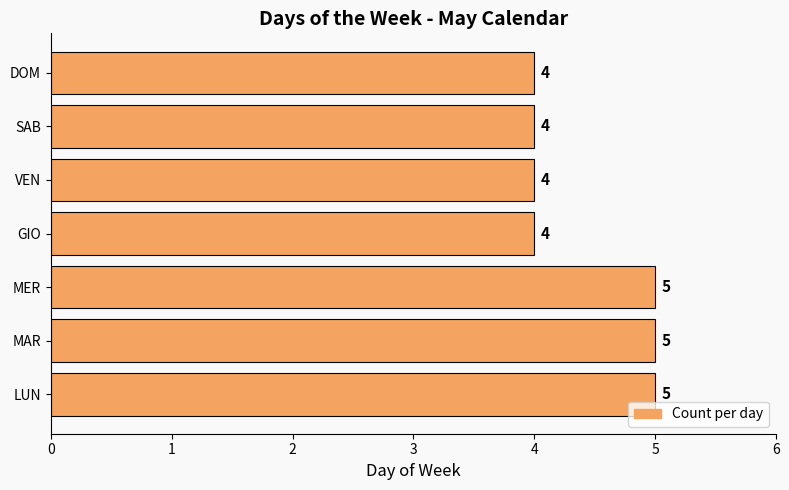

What is the sum of all values?

31